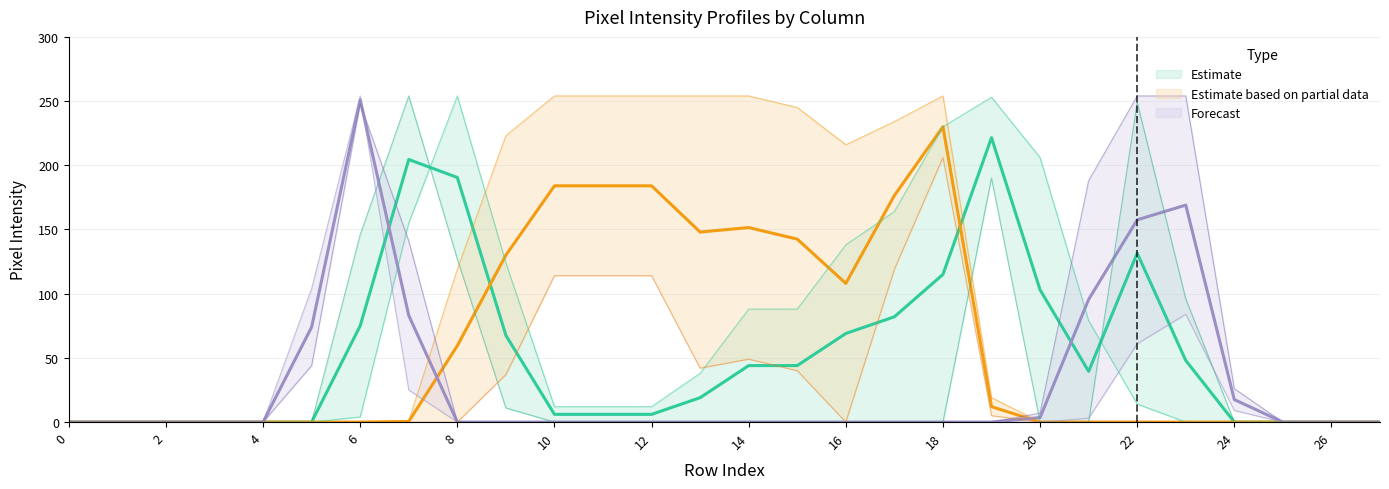

At which category is the sum across all series the highest?

18